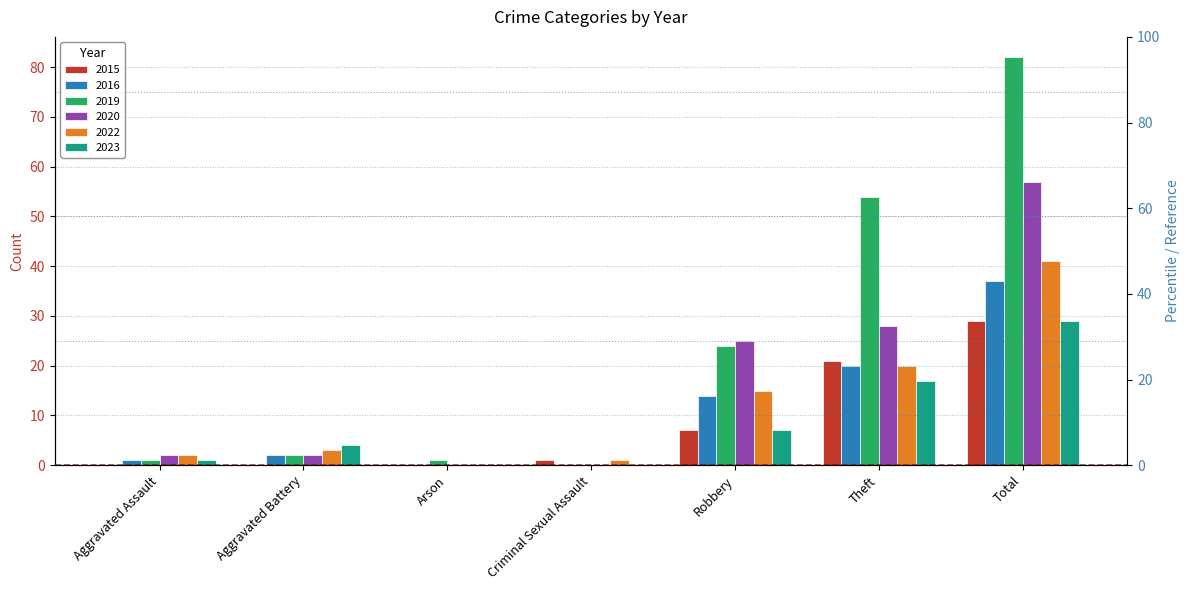

What is the total value across all series at Aggravated Assault?

7